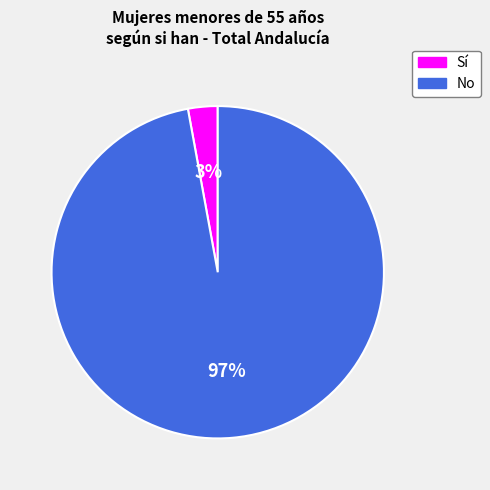

Is there any slice that represents more than half of the pie?

Yes